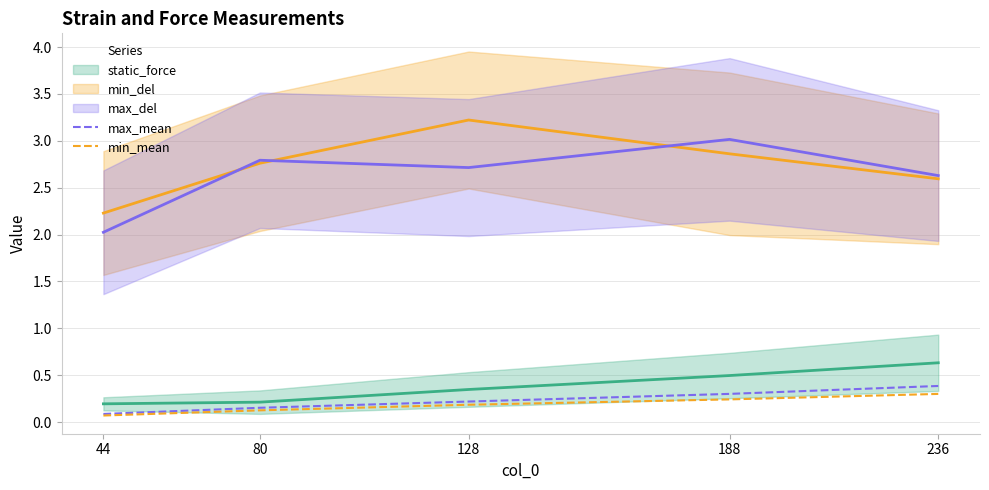

Which has a higher value, 80 or 44?

80